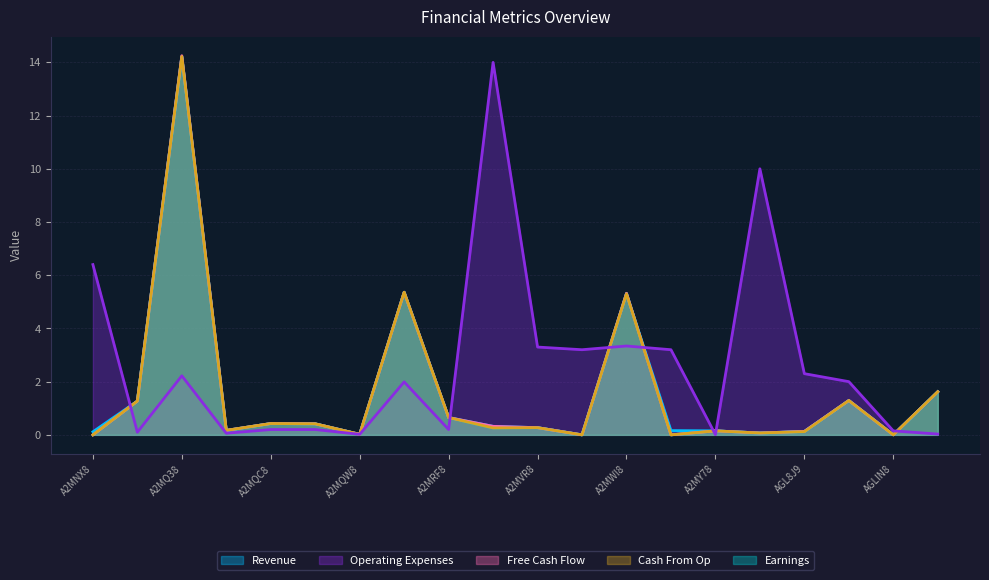

At how many categories does at least one series exceed 6?

4